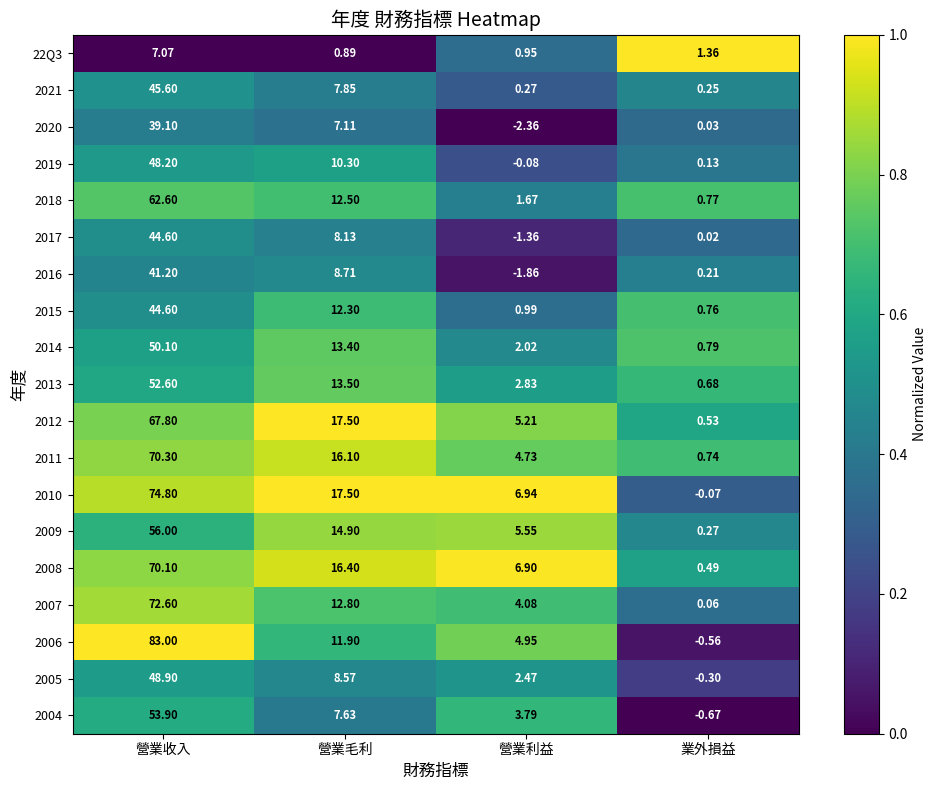

List the labels in order of 2017 value, smallest first.

營業利益, 業外損益, 營業毛利, 營業收入